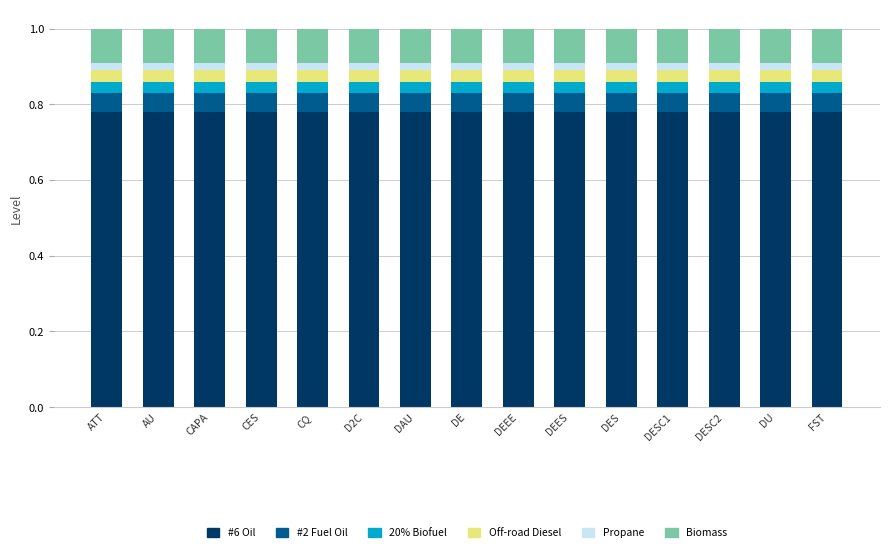

Count the number of data series in this chart.

6